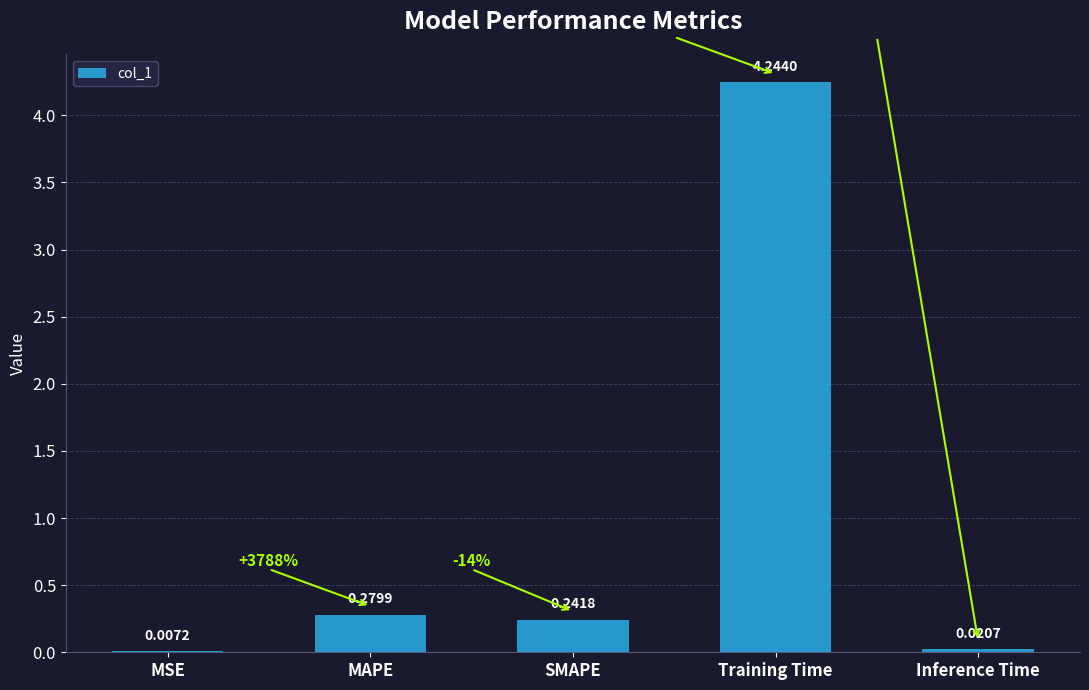

What is the change in value from Training Time to Inference Time?

-4.2